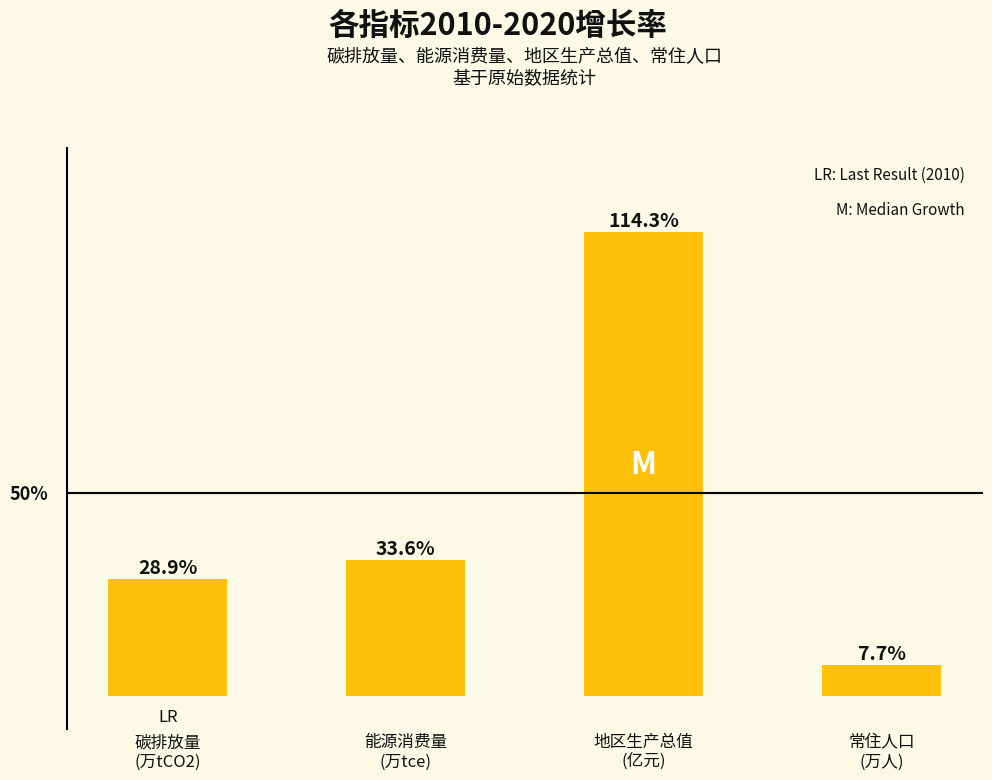

Are the bars horizontal?

No